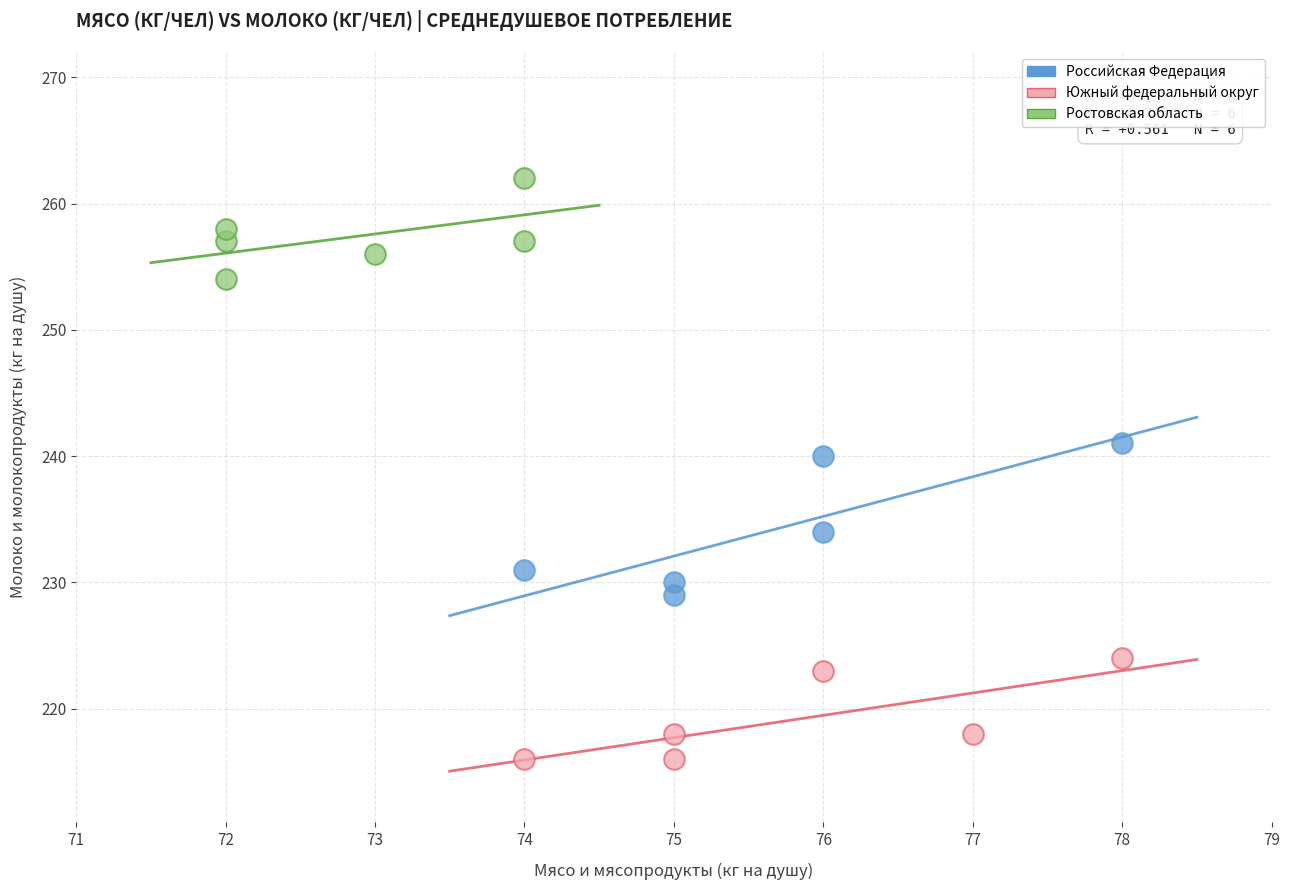

Which series has the widest spread of Y values?

Российская Федерация